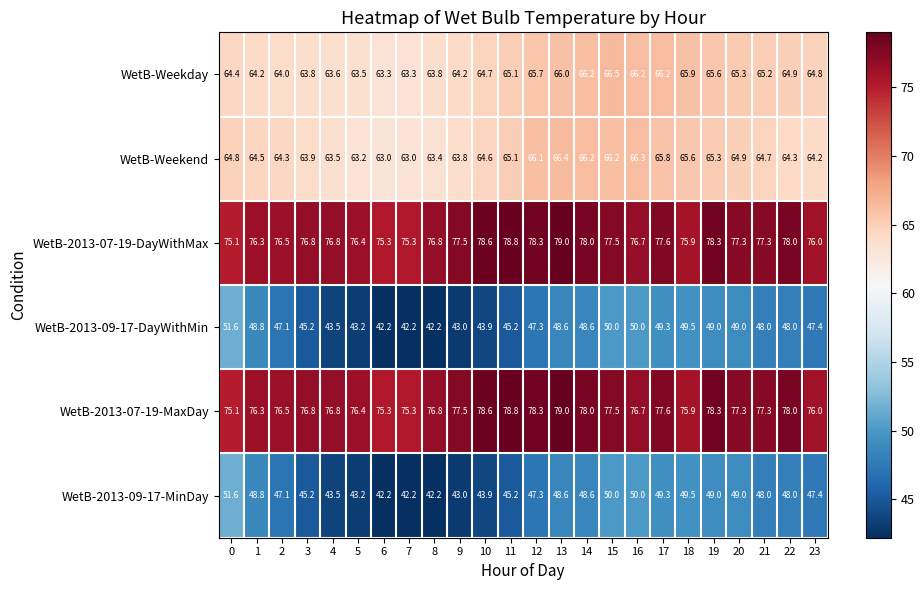

Which series changed the most between 14 and 22?

WetB-Weekend